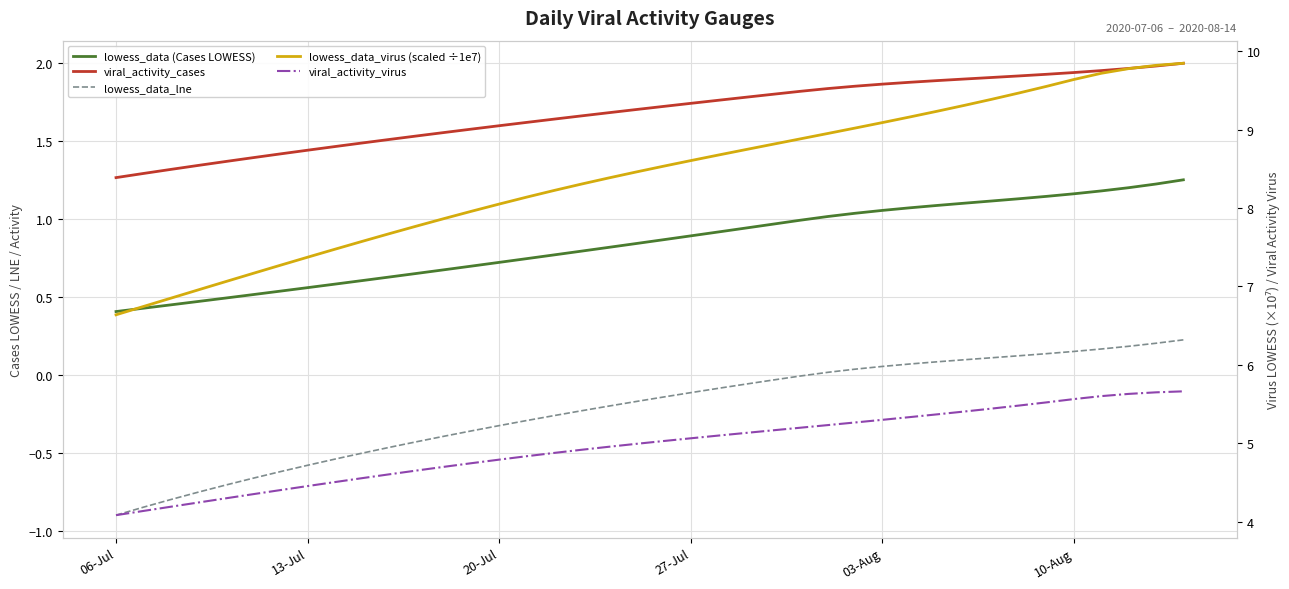

True or false: viral_activity_cases and lowess_data_virus (scaled ÷1e7) intersect in this chart.

False